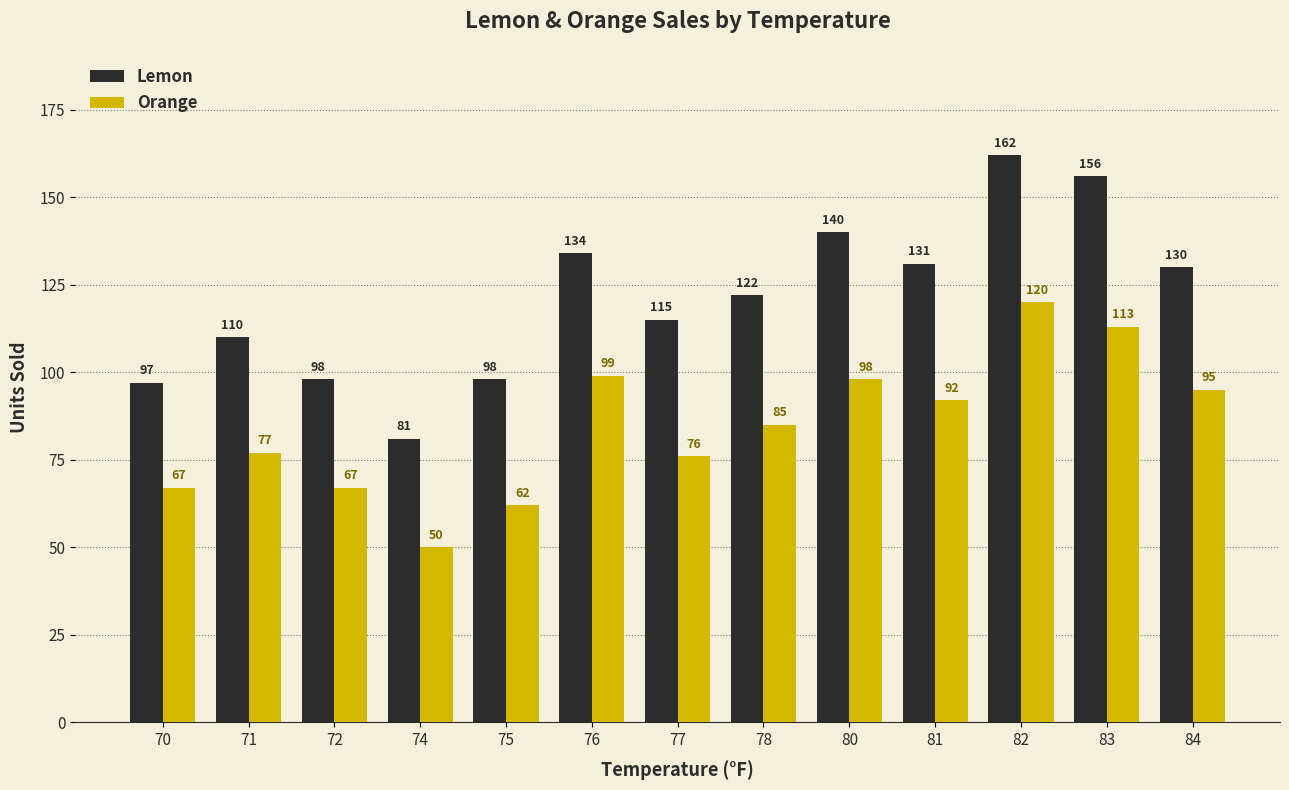

How many values in the Lemon series are below 122?

6